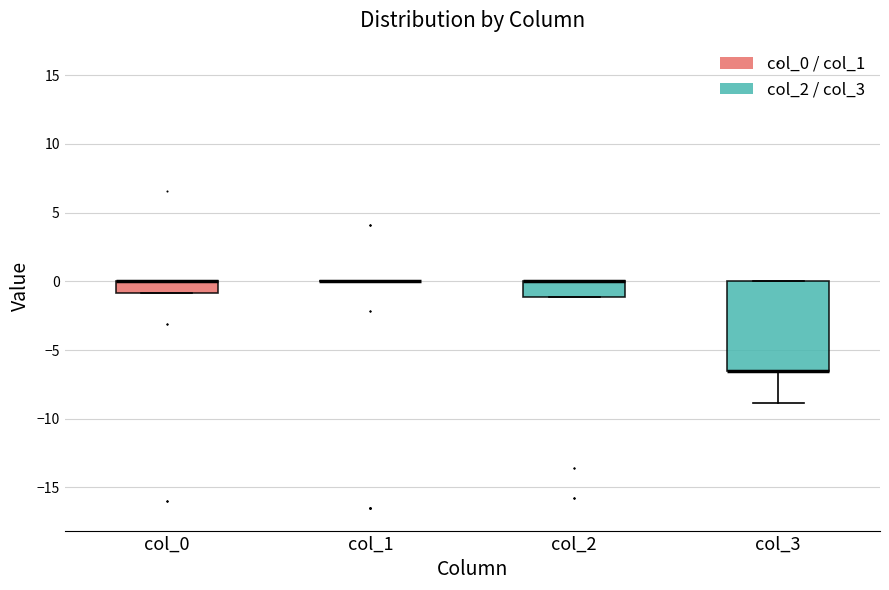

Reading left to right, read every box against the y-axis: the position of its median line, the range the box covers, and the ends of its whiskers. The values are not printed on the chart, so give them approximately, as read against the axis.

col_0: median 0.0 (drawn on the box's upper edge), box -1.0 to 0.0, whiskers -1.0 to 0.0
col_1: box collapsed to a line at 0.0, whiskers 0.0 to 0.0
col_2: median 0.0 (drawn on the box's upper edge), box -1.0 to 0.0, whiskers -1.0 to 0.0
col_3: median -6.5 (drawn on the box's lower edge), box -6.5 to 0.0, whiskers -9.0 to 0.0